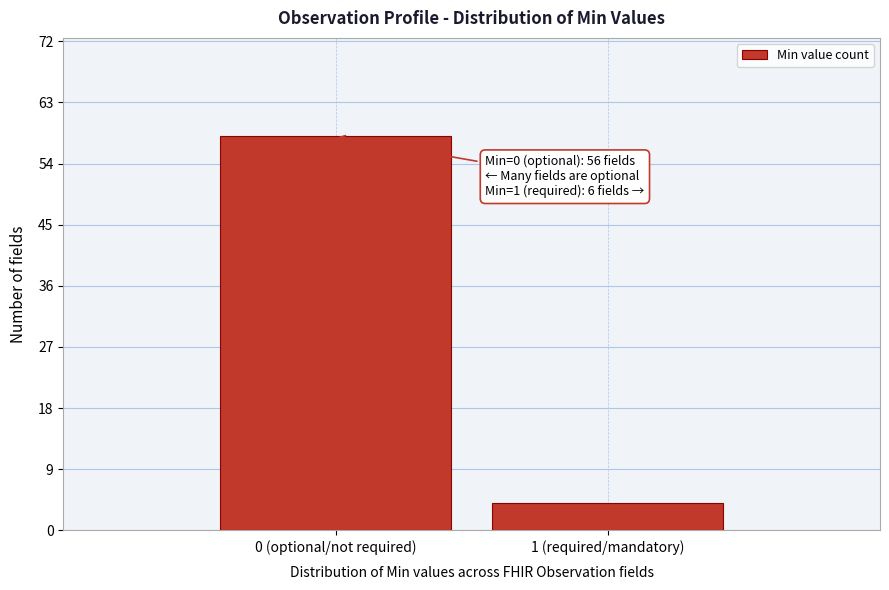

Reading right to left, extract all data points from this chart.

4	58